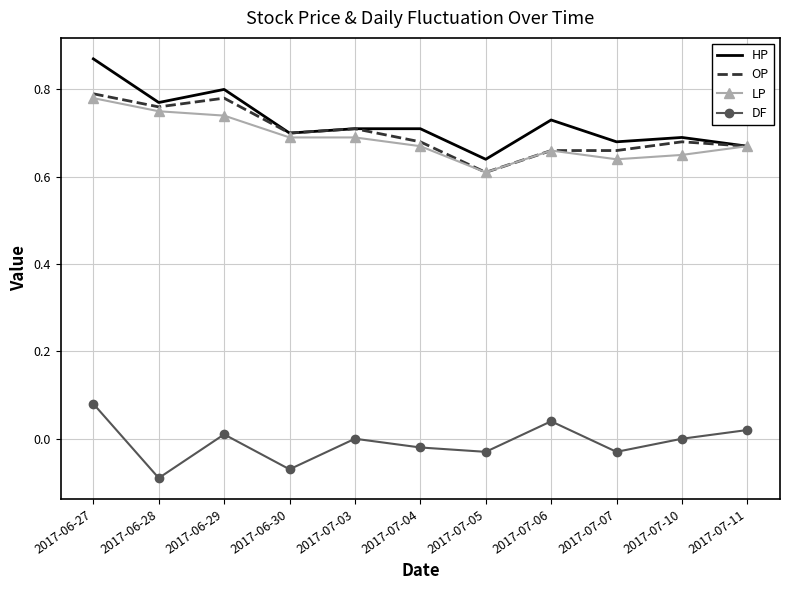

Which series has the largest range (max minus min)?

HP